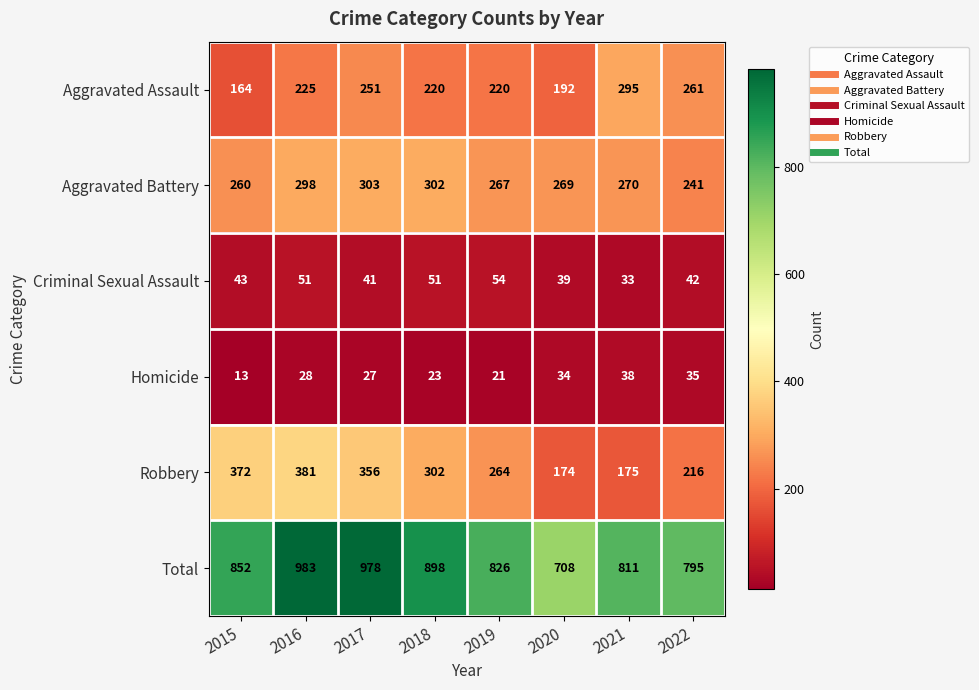

What is the approximate value of Criminal Sexual Assault at 2021?

33